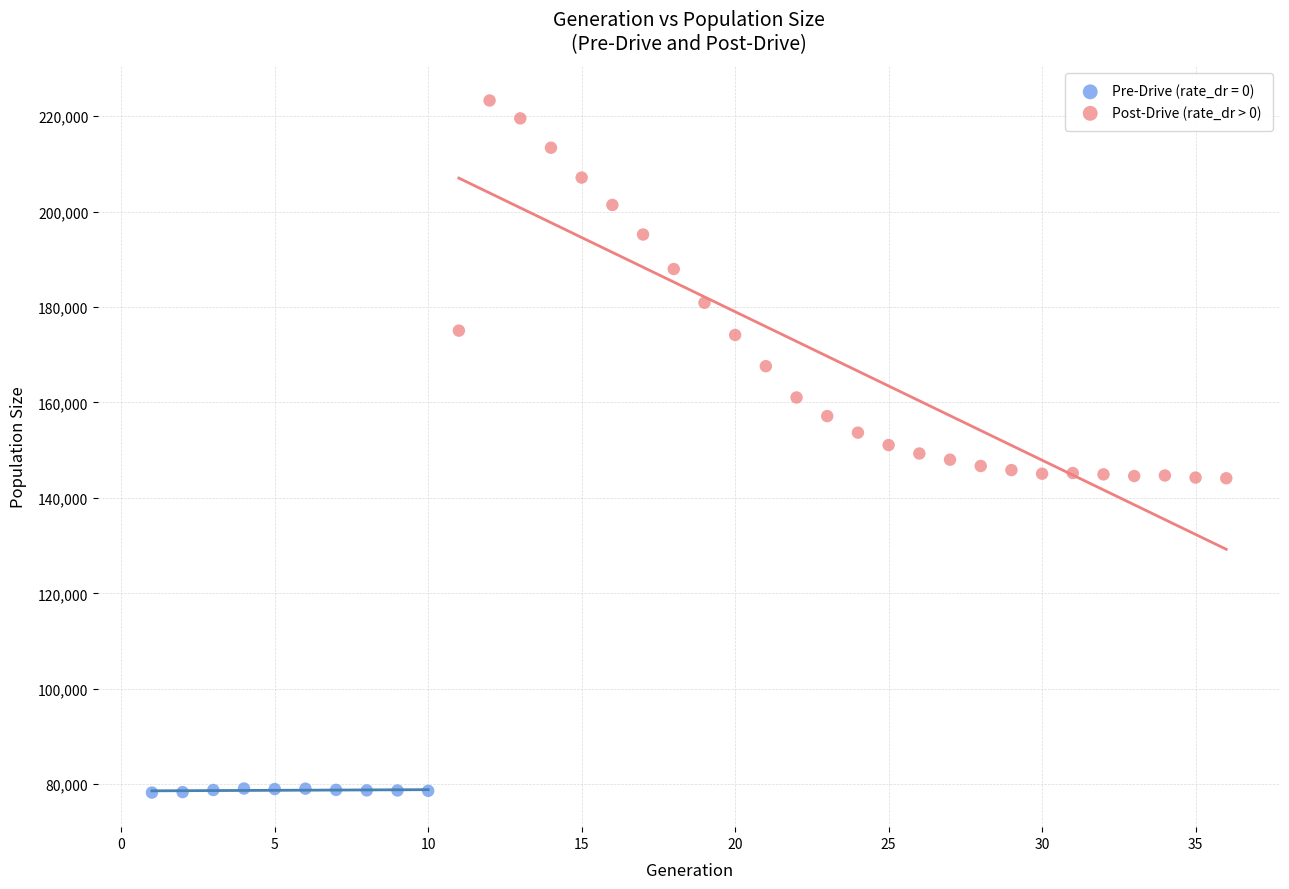

Which series has the widest spread of Y values?

Post-Drive (rate_dr > 0)